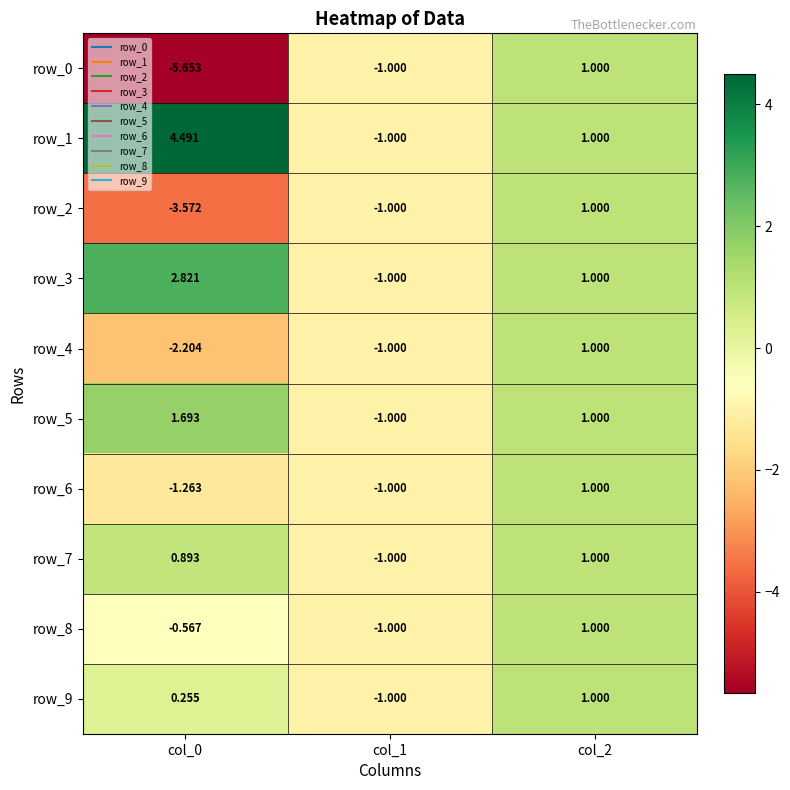

How many data points in row_7 are less than 0?

1